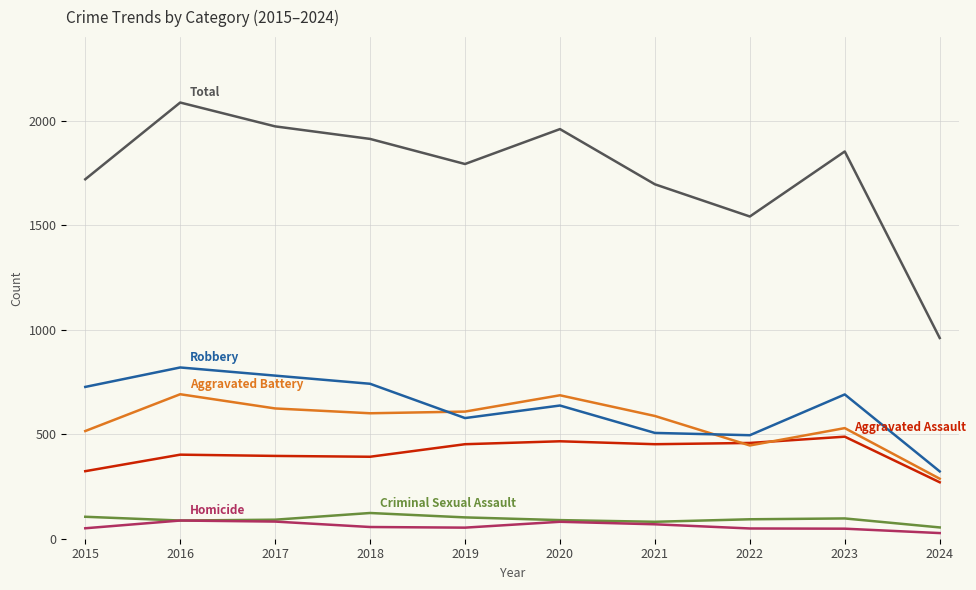

What is the spread (max minus min) of values at 2018?

1856